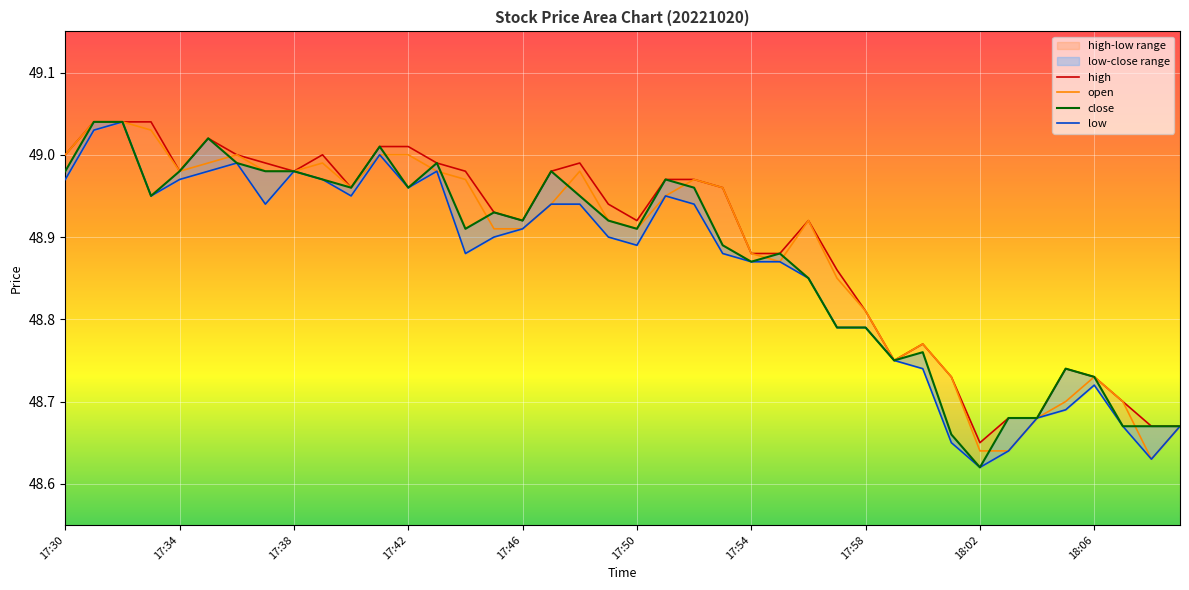

The value of close at 17:46 is 48.9. True or false?

True